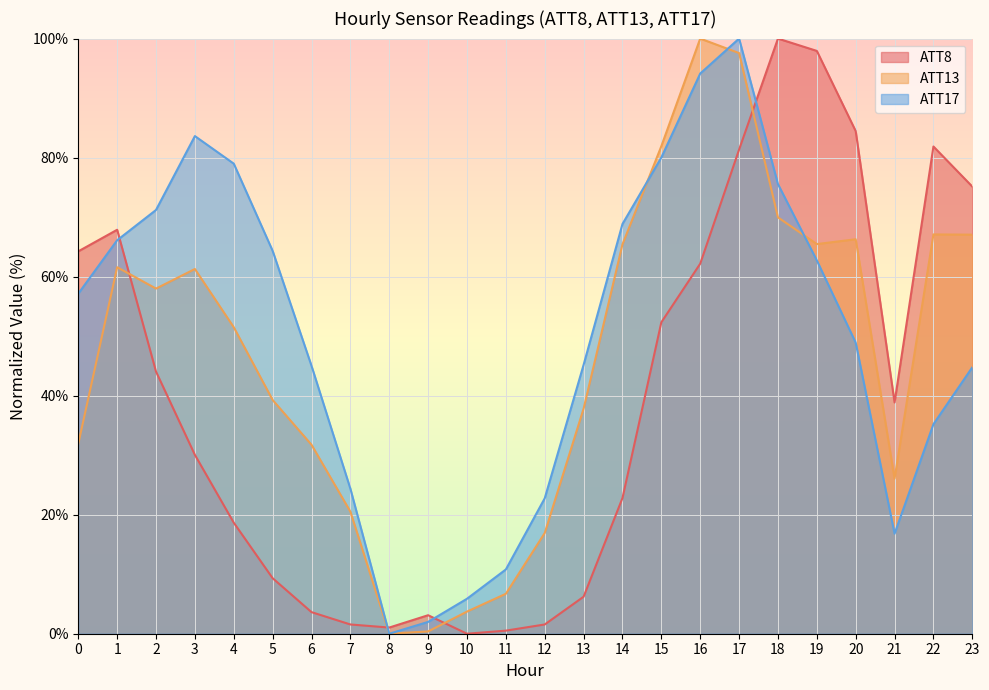

At which category is the sum across all series the highest?

17